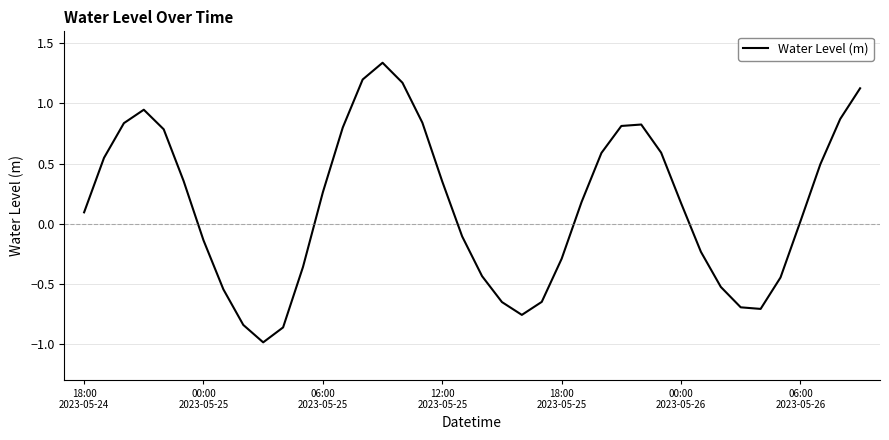

What is the difference between the maximum and minimum values?

2.3